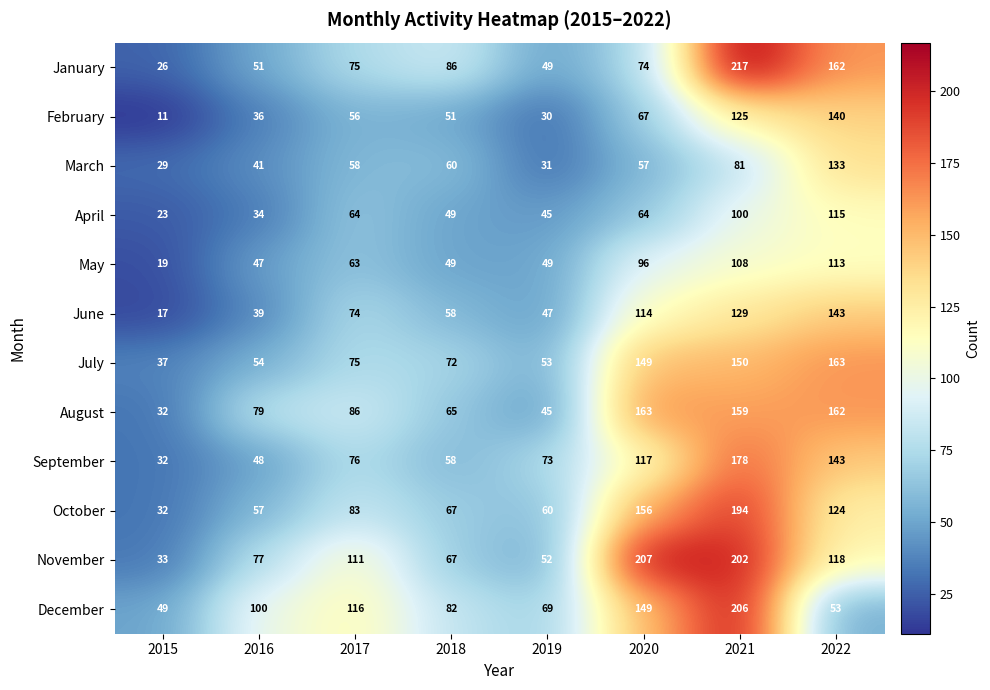

What is the total value across all series at 2017?

937